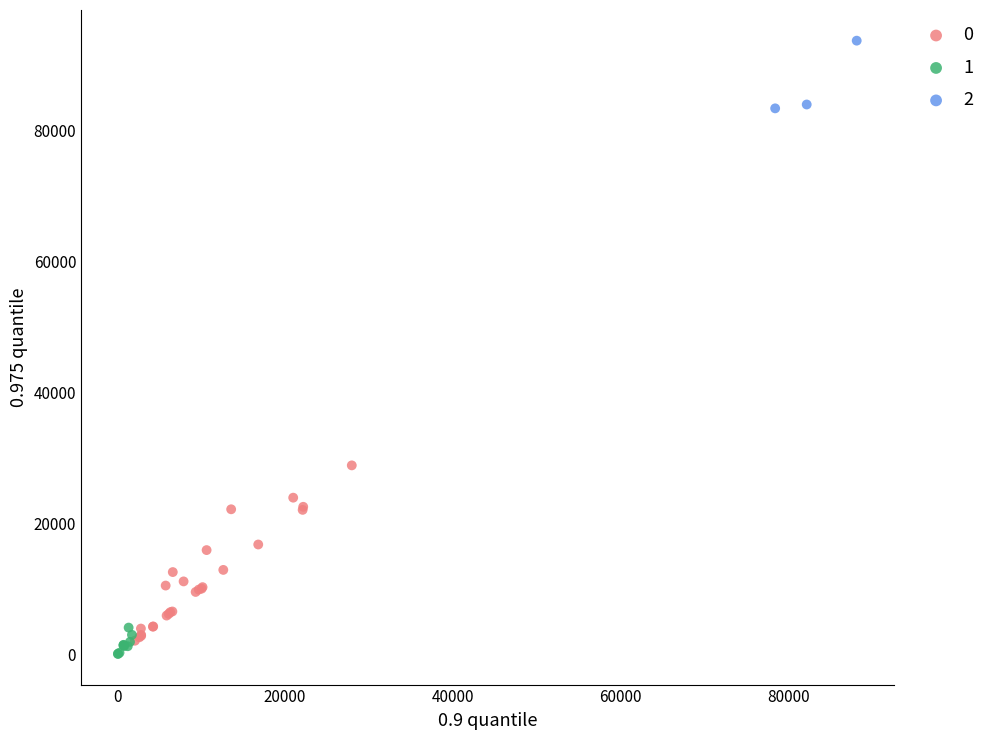

What are all the series names shown in the legend?

0, 1, 2